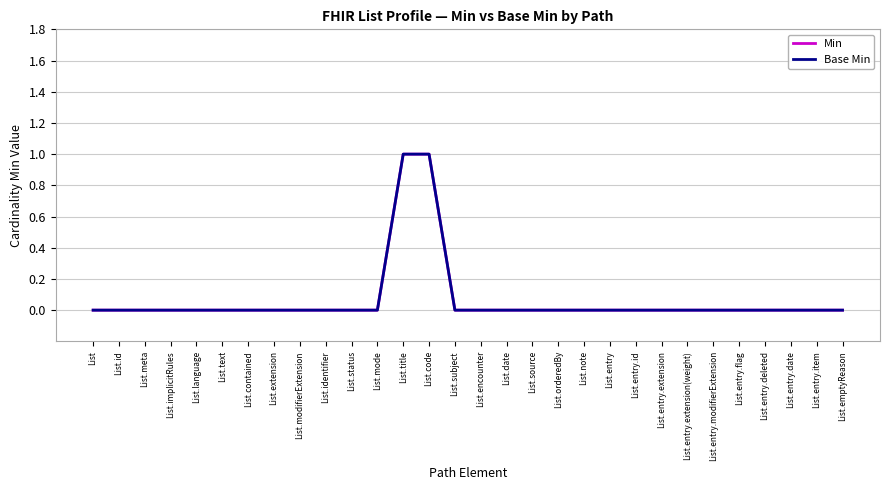

What position from the left is List.entry.deleted?

27